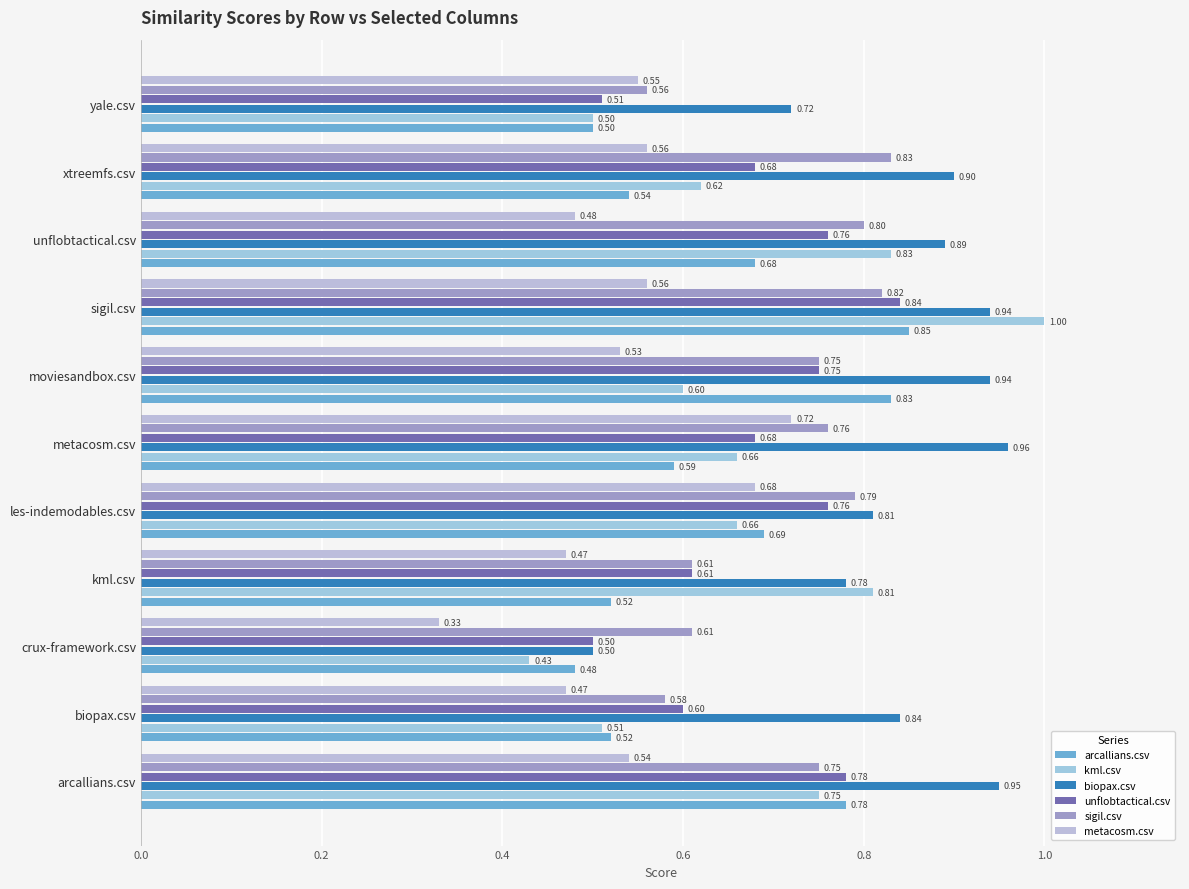

Count the number of data series in this chart.

6